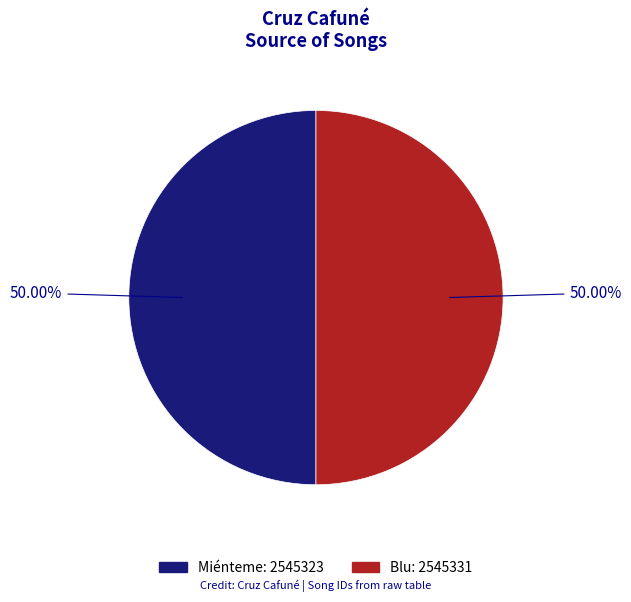

True or false: Blu accounts for 63% of the total.

False